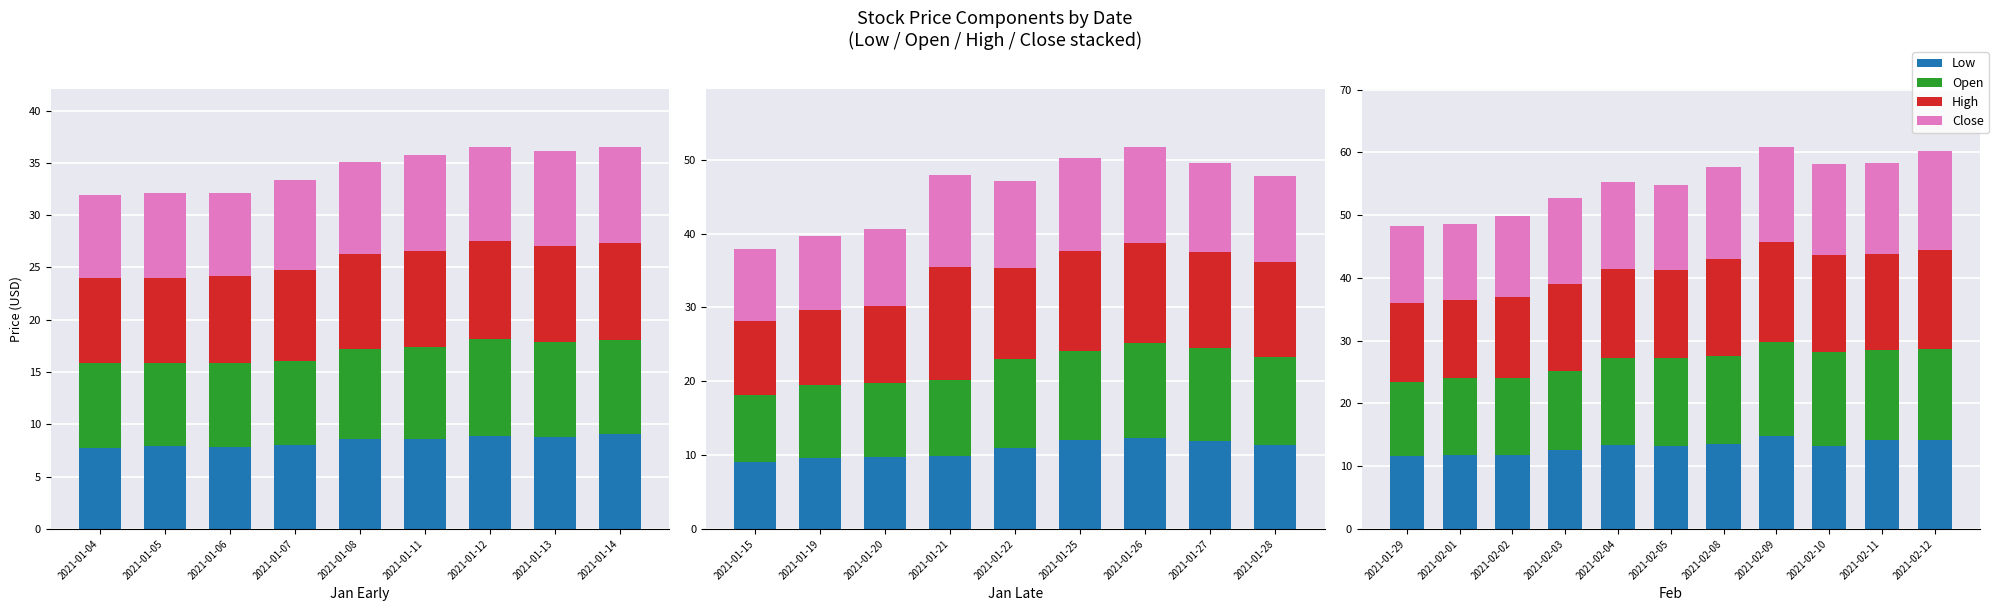

Which series has the widest spread of values?

Close